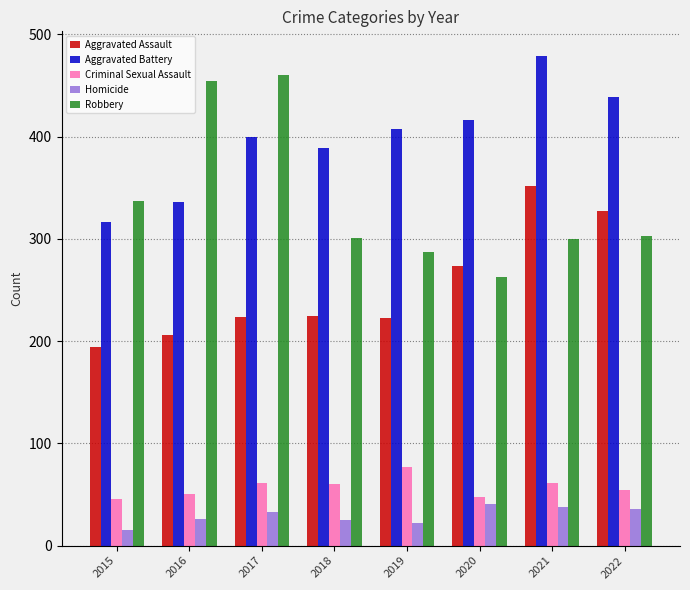

Which series has the largest total across all categories?

Aggravated Battery